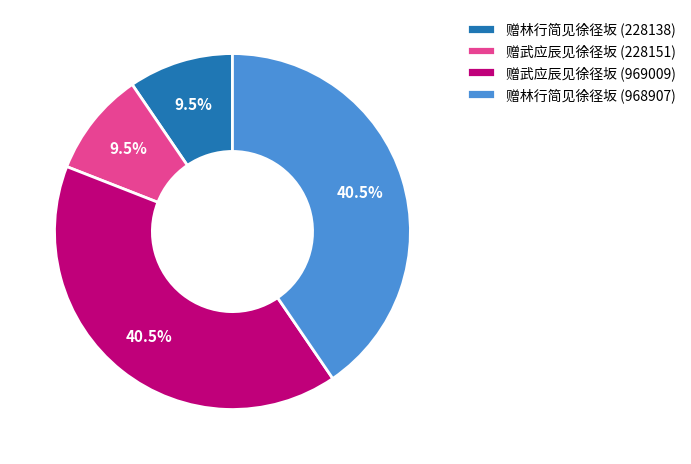

Is 赠武应辰见徐径坂 (969009) the majority of the pie?

No